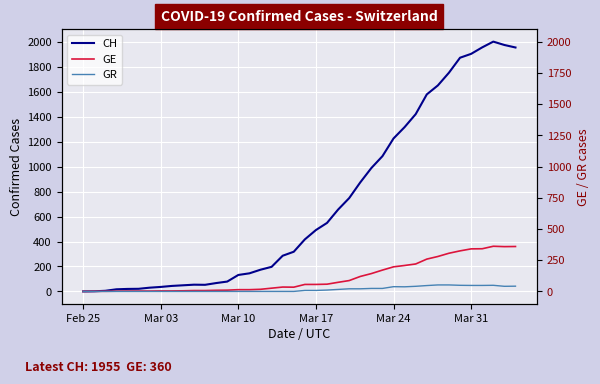

Is it true that CH equals 1342 at 24?

False